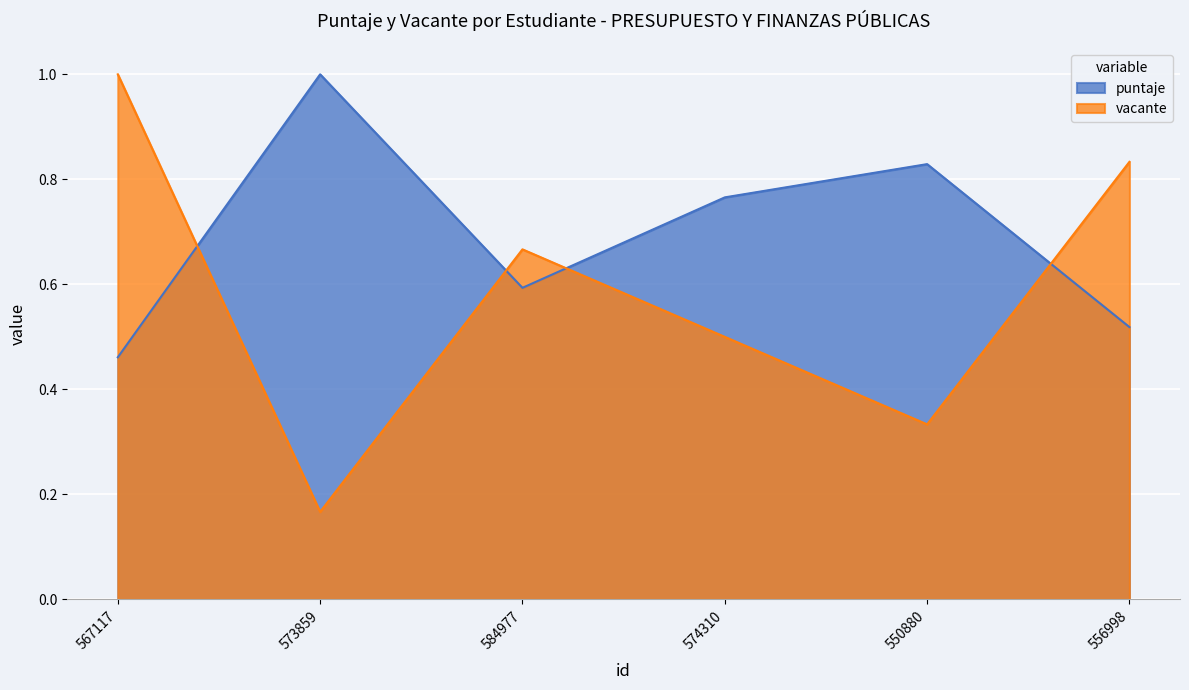

What is the label of the 1st point from the left?

567117